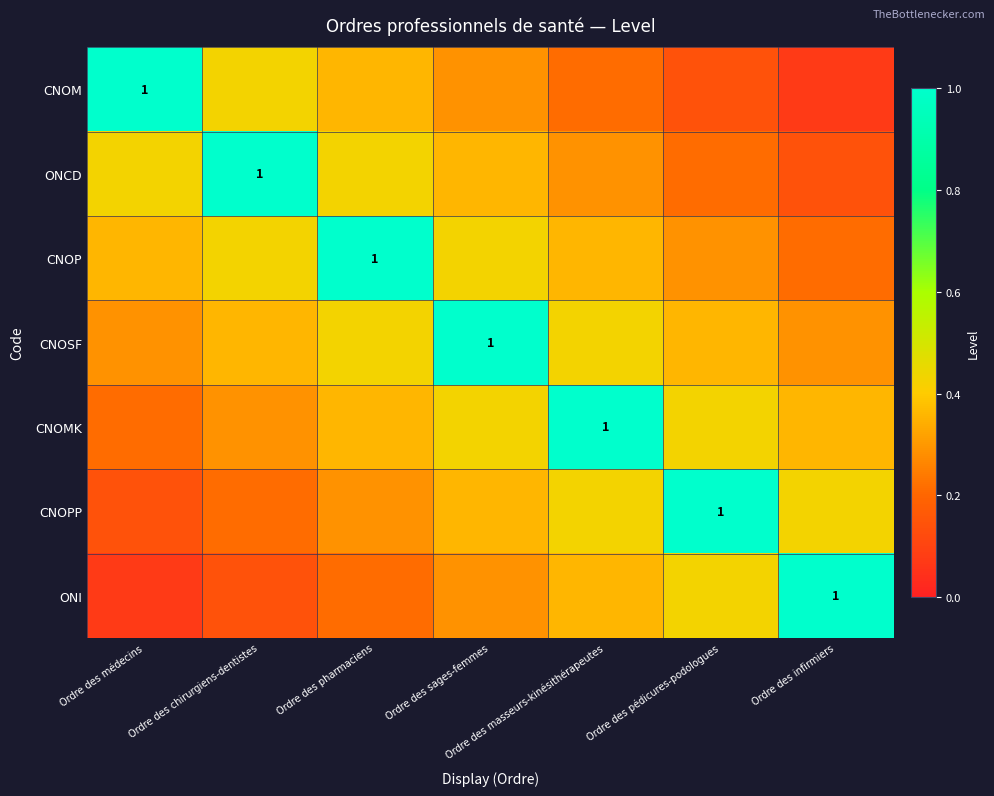

Where is CNOSF nearest to the value 0?

Ordre des médecins